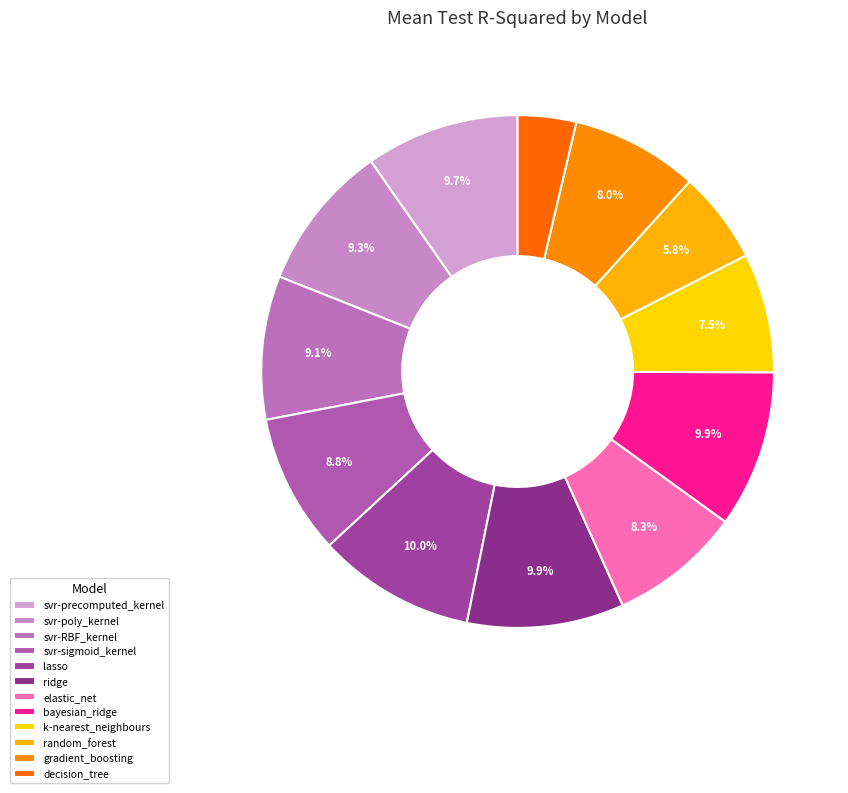

The svr-poly_kernel slice represents 9% of the pie. True or false?

True